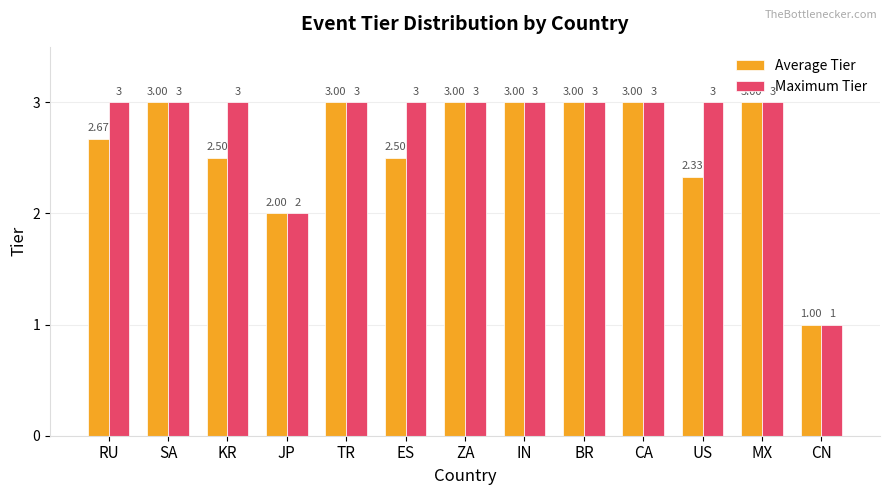

What is the approximate value of Maximum Tier at MX?

3.0